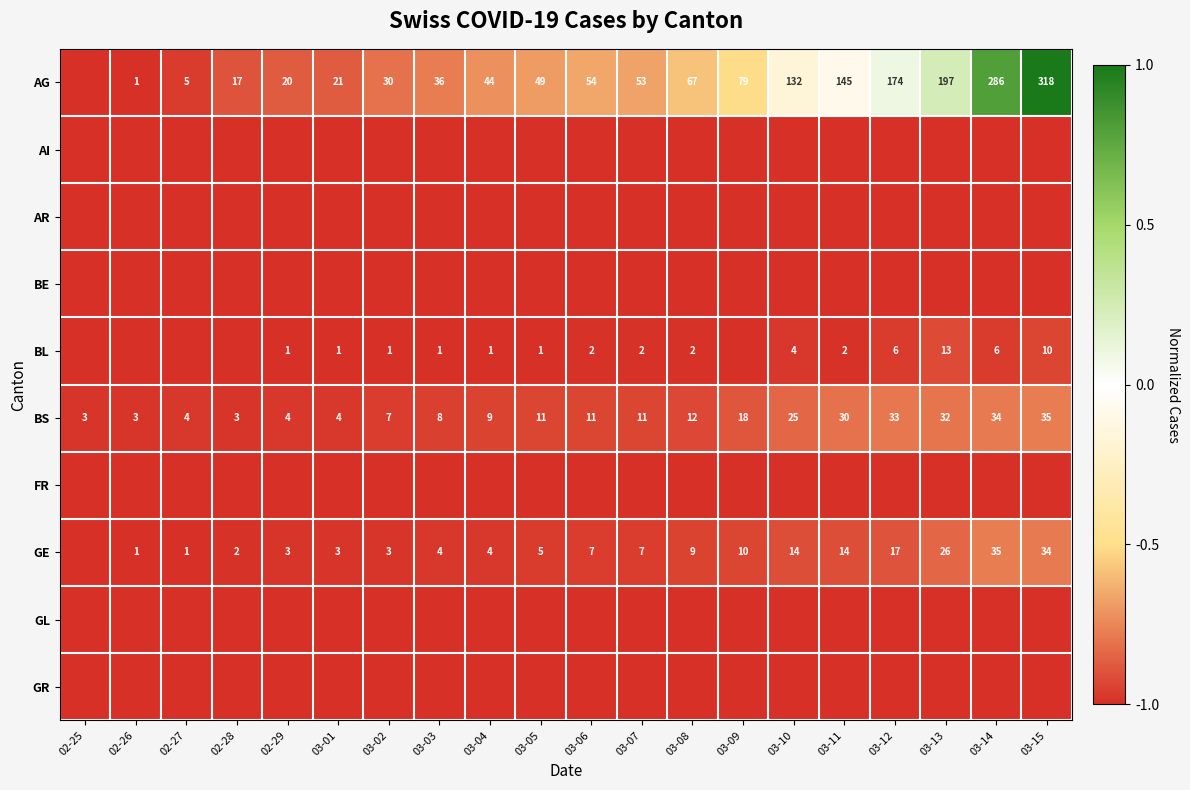

What value does the BS series have at 03-15, to the nearest 5?

35